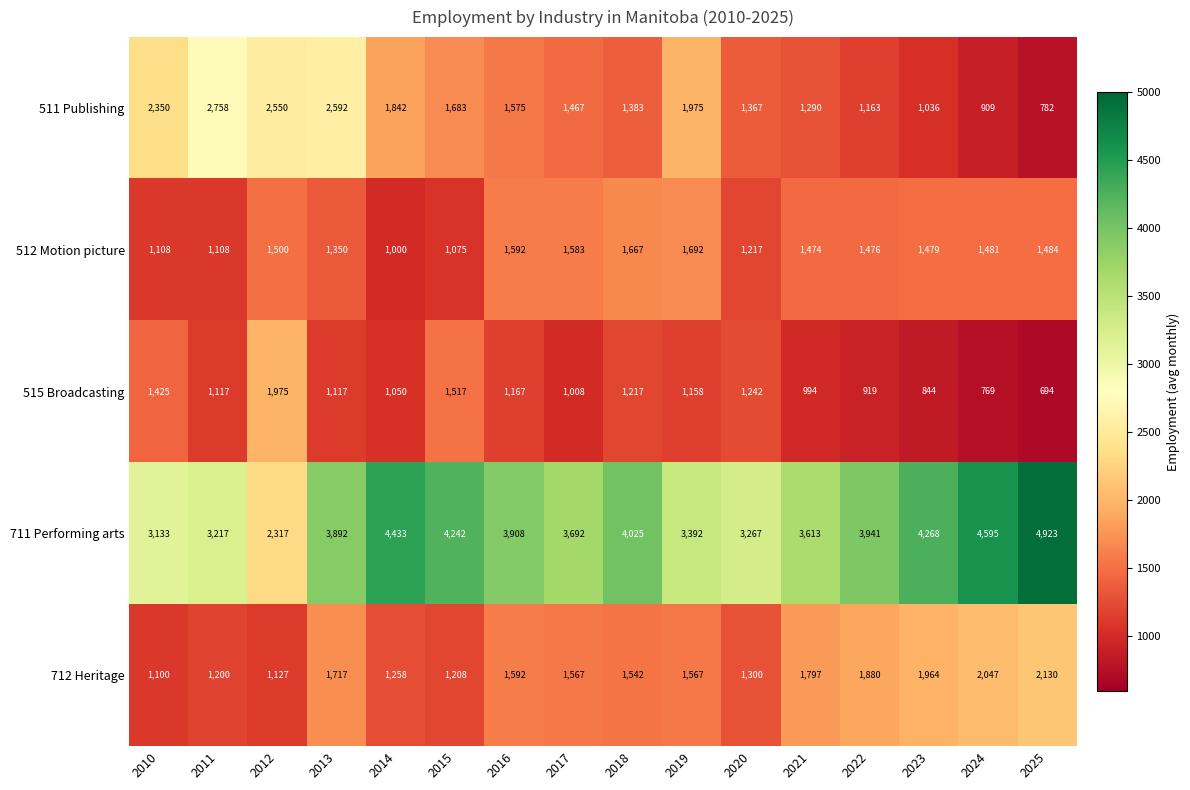

Count the number of data series in this chart.

5